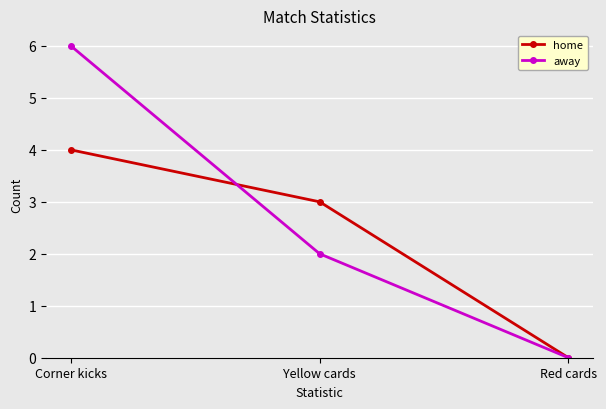

What is the difference between the second highest and minimum values in the away series?

2